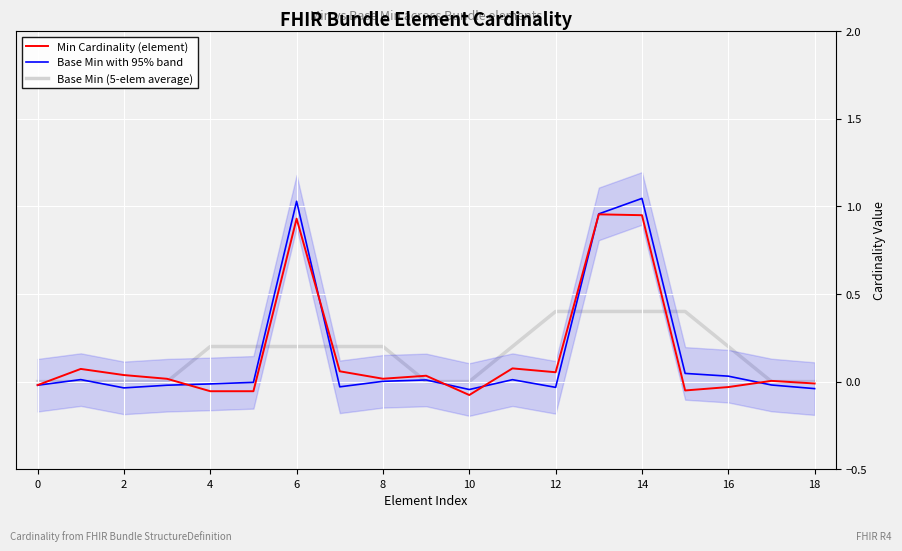

How many times do Base Min with 95% band and Min Cardinality (element) cross each other?

6